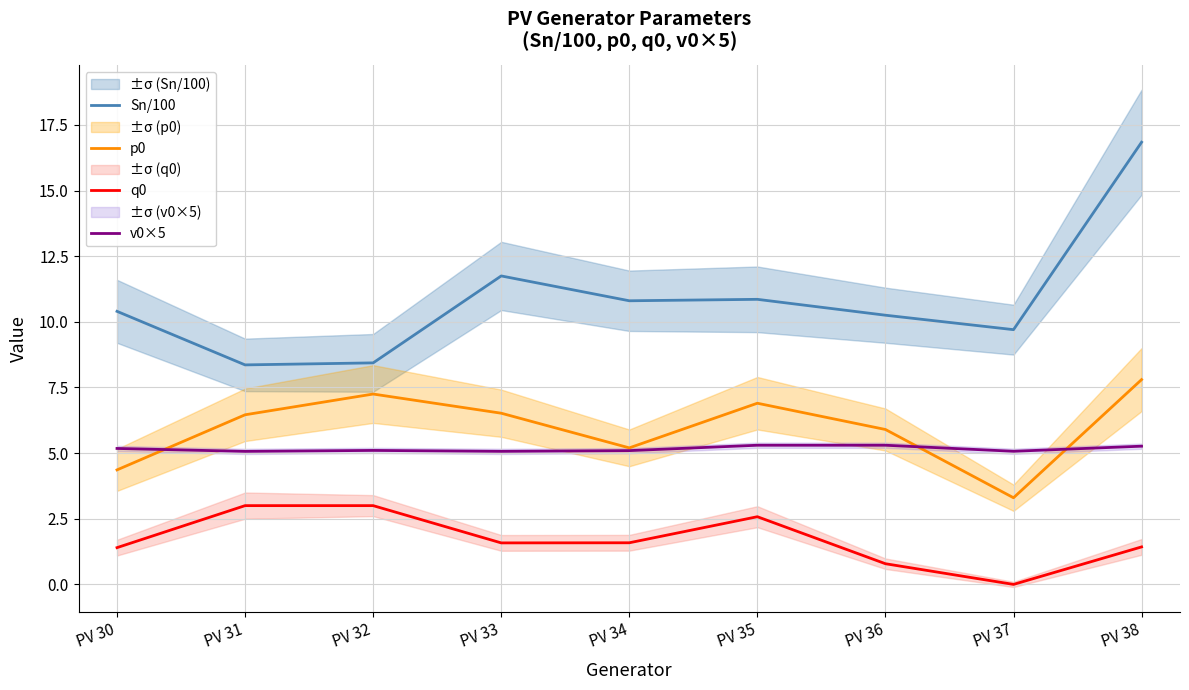

What is the value of the v0×5 point at the 1st from the left?

5.2